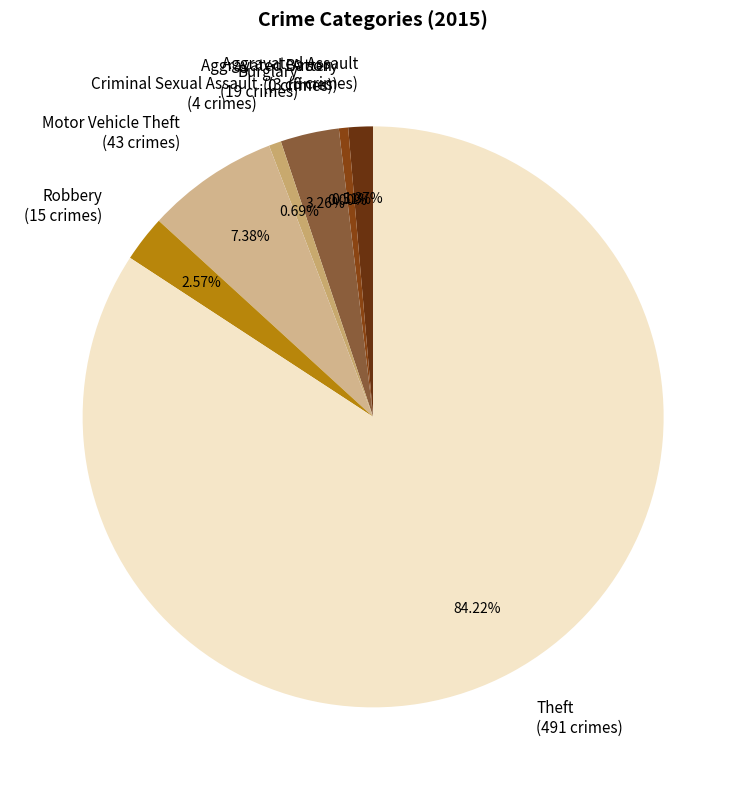

What percentage is the Burglary slice, to the nearest percent?

3%